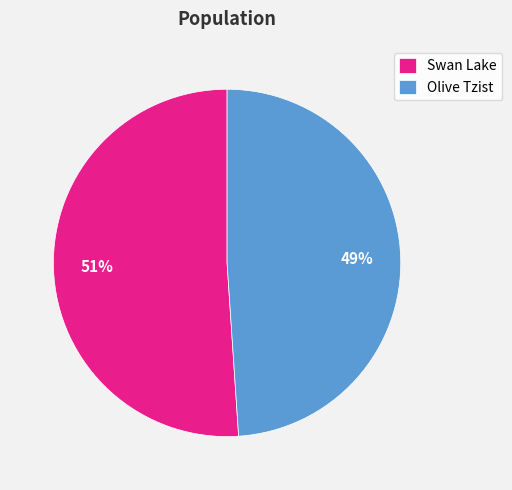

Rank the categories by value from highest to lowest.

Swan Lake, Olive Tzist